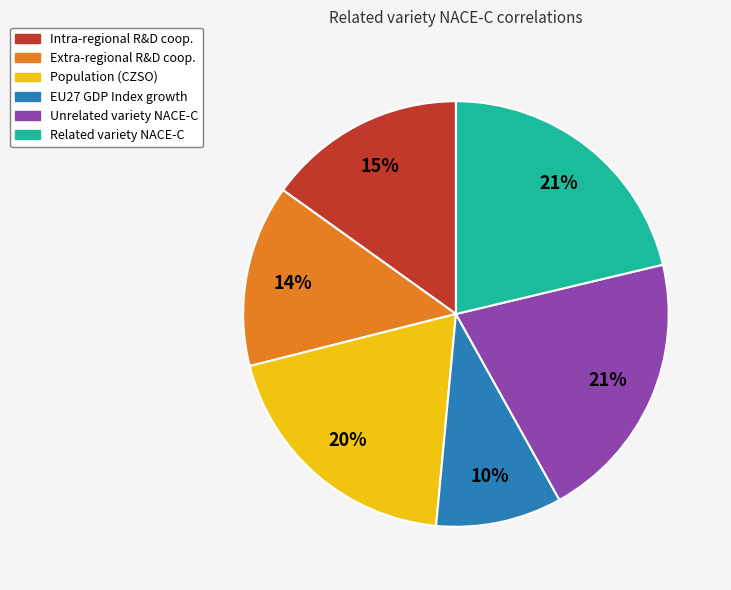

Combined, do Population (CZSO) and Extra-regional R&D coop. account for over 50%?

No